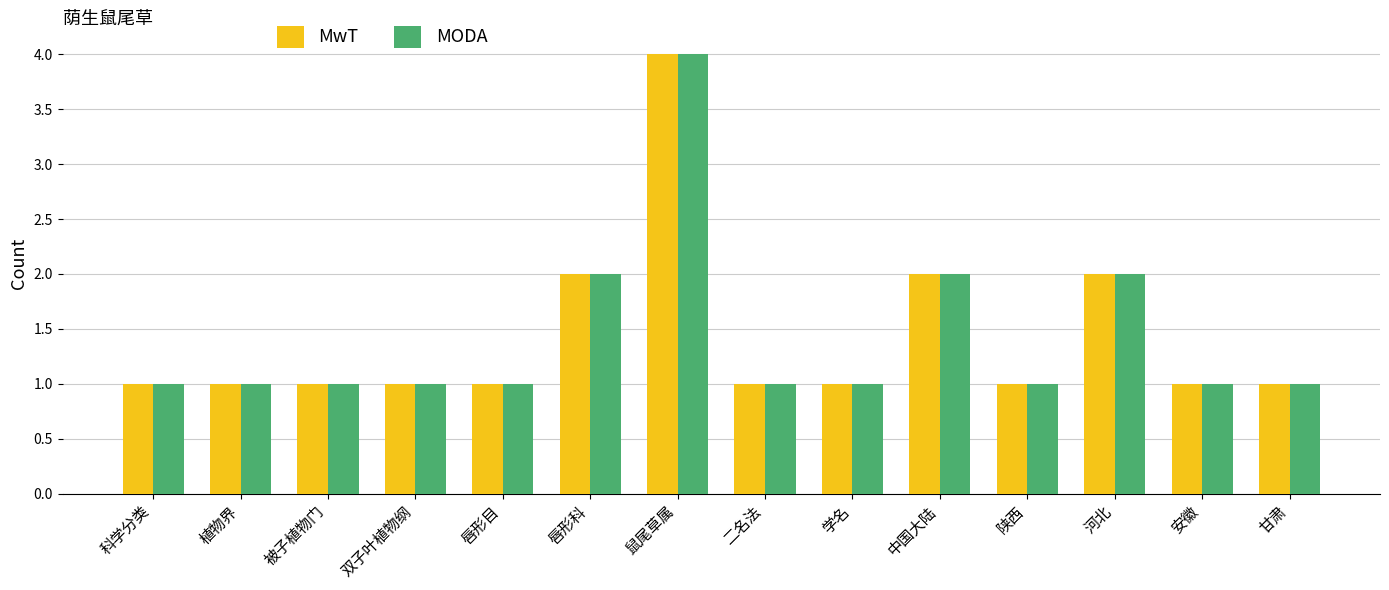

The MODA series shows 3 at 中国大陆. True or false?

False